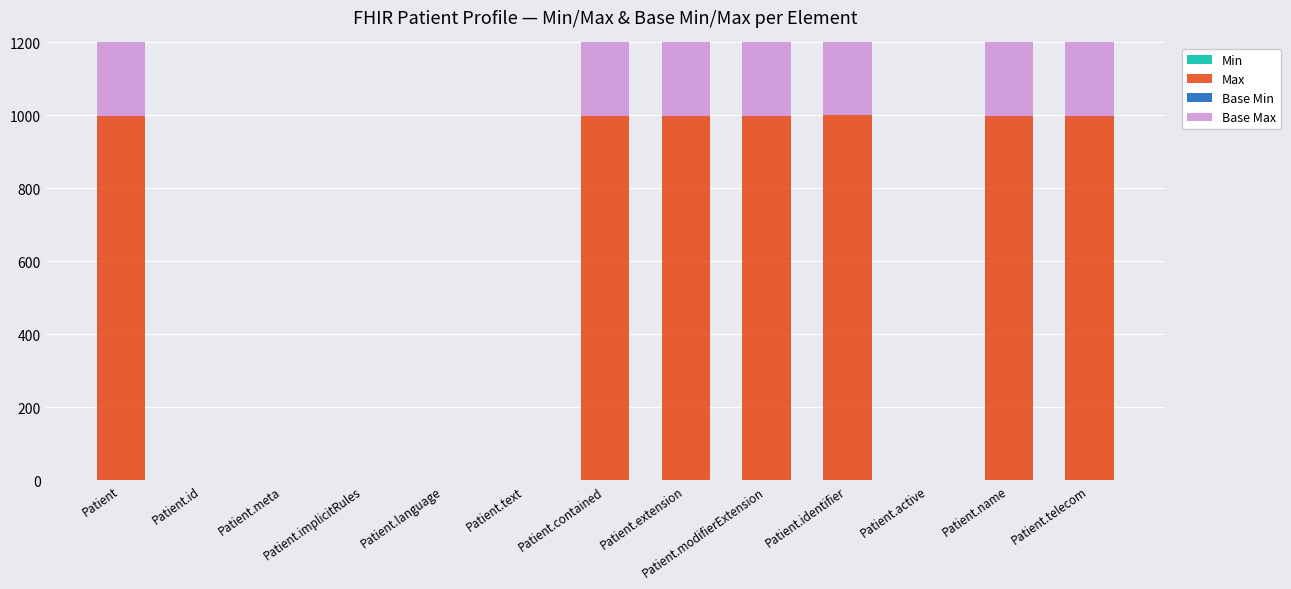

The value of Base Min at Patient.extension is 0. True or false?

True